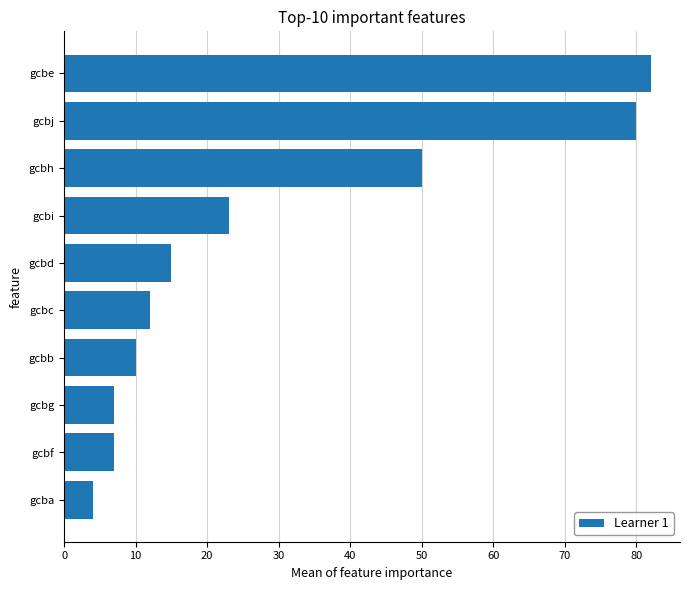

What is the average value?

29